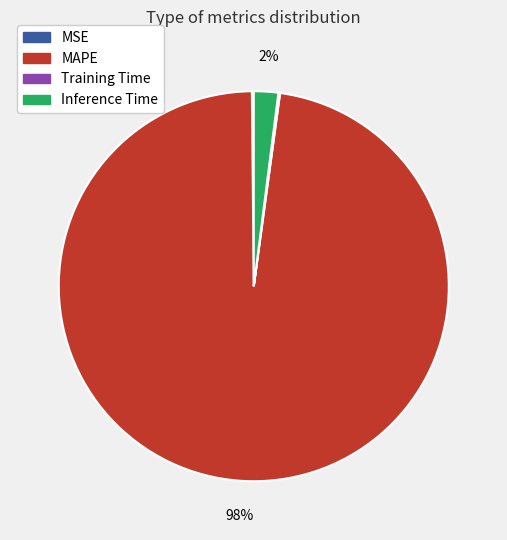

Does any single category account for the majority?

Yes